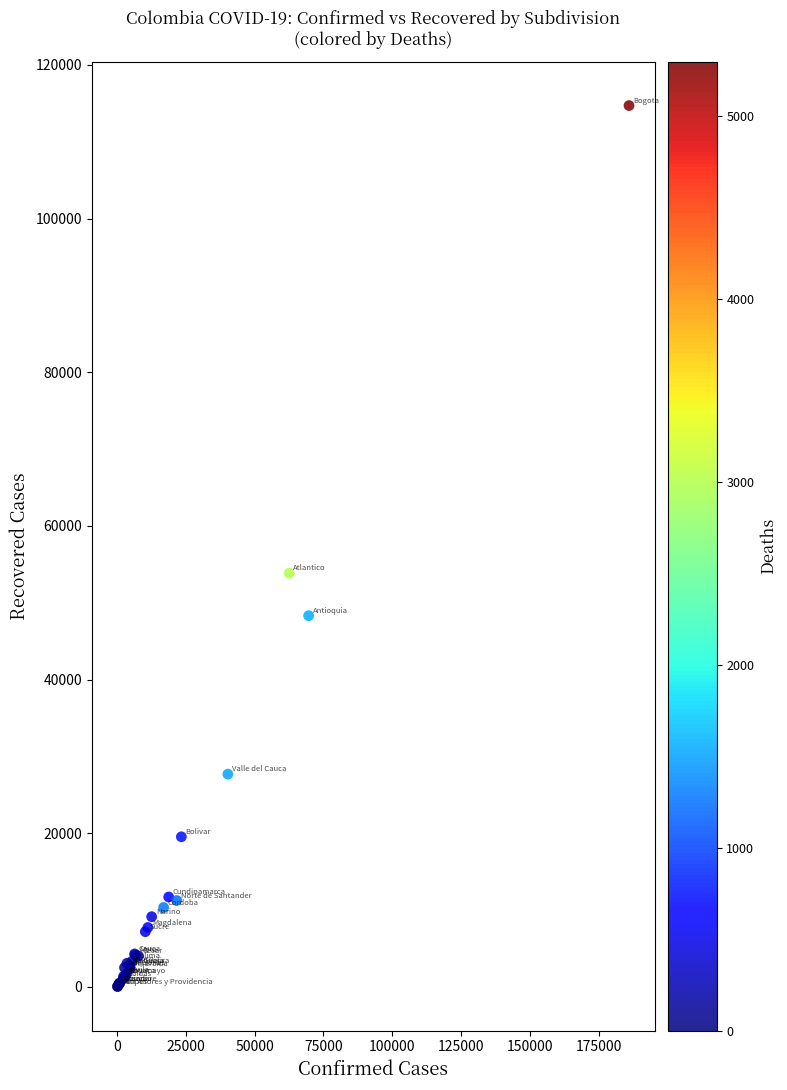

What Y value in the scatter plot is closest to 57379?

53856